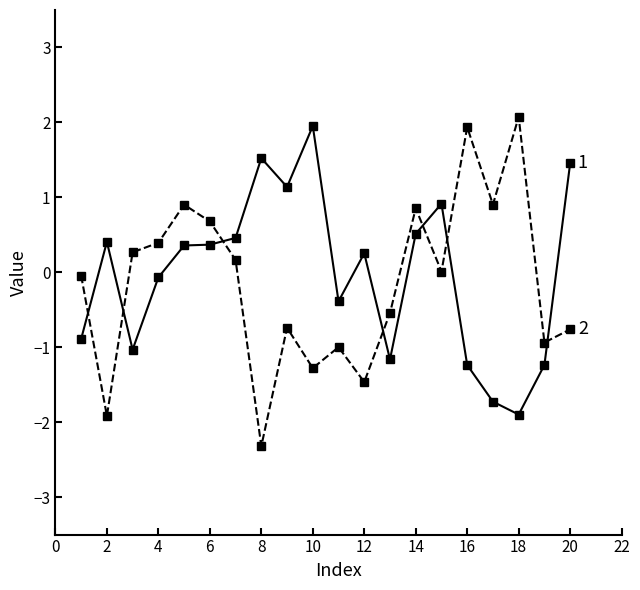

What is the maximum value shown in the chart?

2.1